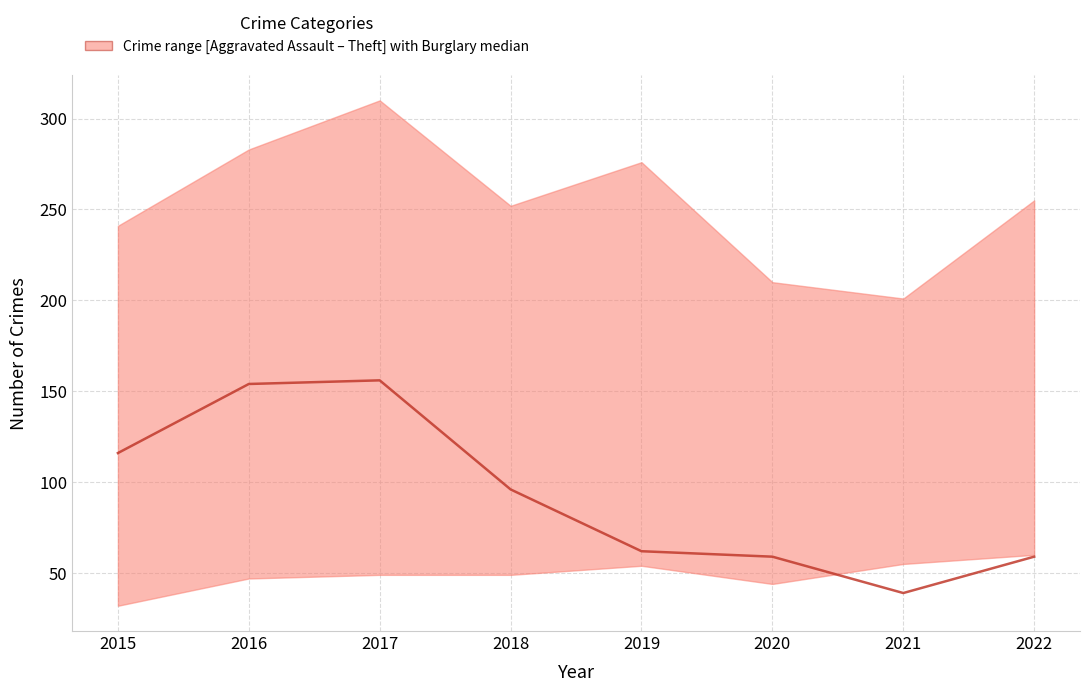

Reading left to right, transcribe all the data shown in this chart.

2015=116	2016=154	2017=156	2018=96	2019=62	2020=59	2021=39	2022=59